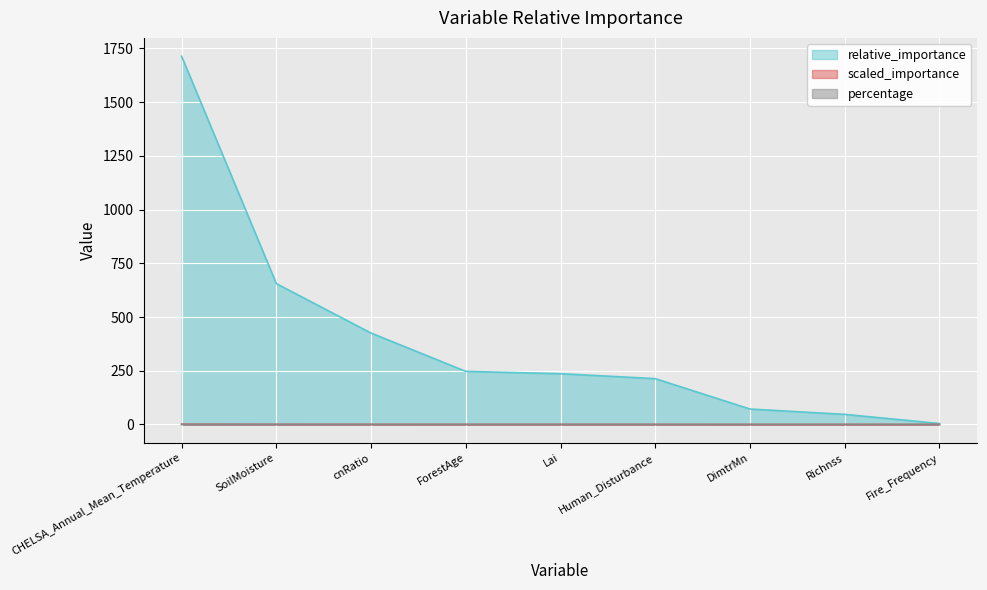

Which series changed the most between CHELSA_Annual_Mean_Temperature and ForestAge?

relative_importance